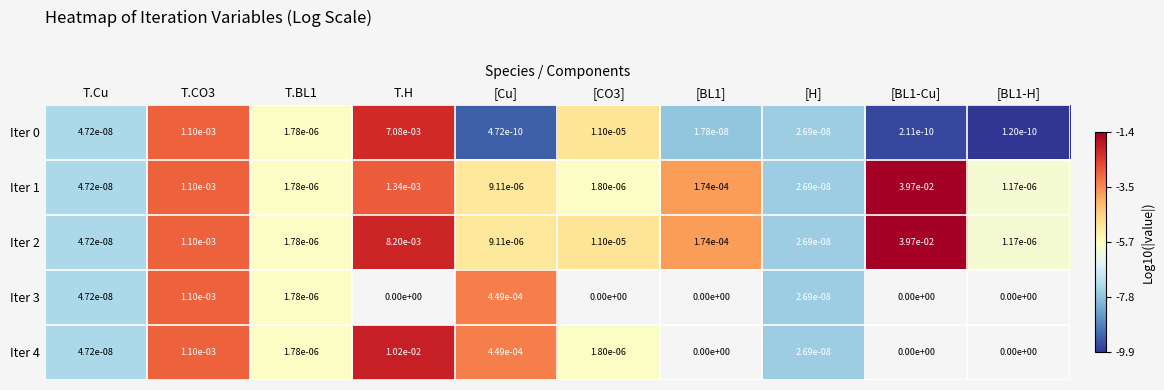

Is the value of Iter 2 at [Cu] greater than the value of Iter 4 at [Cu]?

No